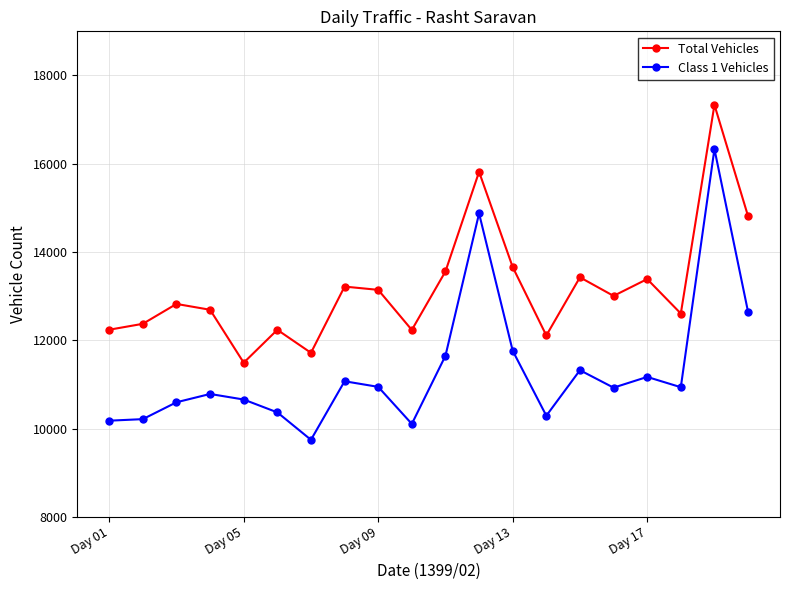

How many lines are shown in the chart?

2